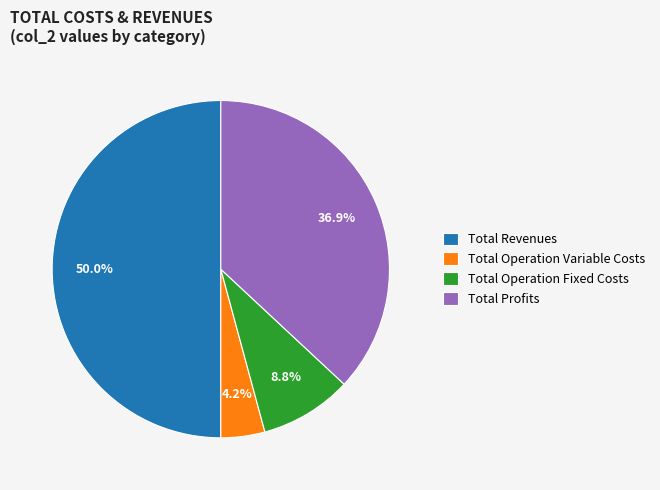

Between Total Operation Fixed Costs and Total Revenues, which is larger?

Total Revenues